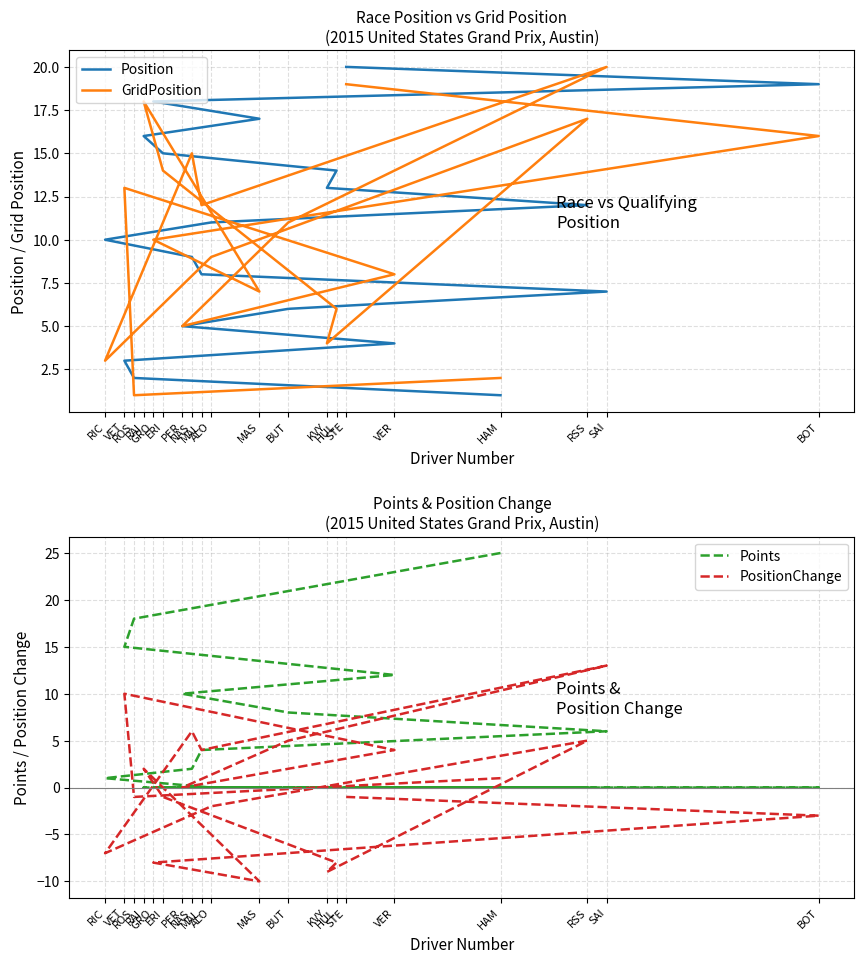

List the series in order of their peak value, lowest first.

PositionChange, Position, GridPosition, Points